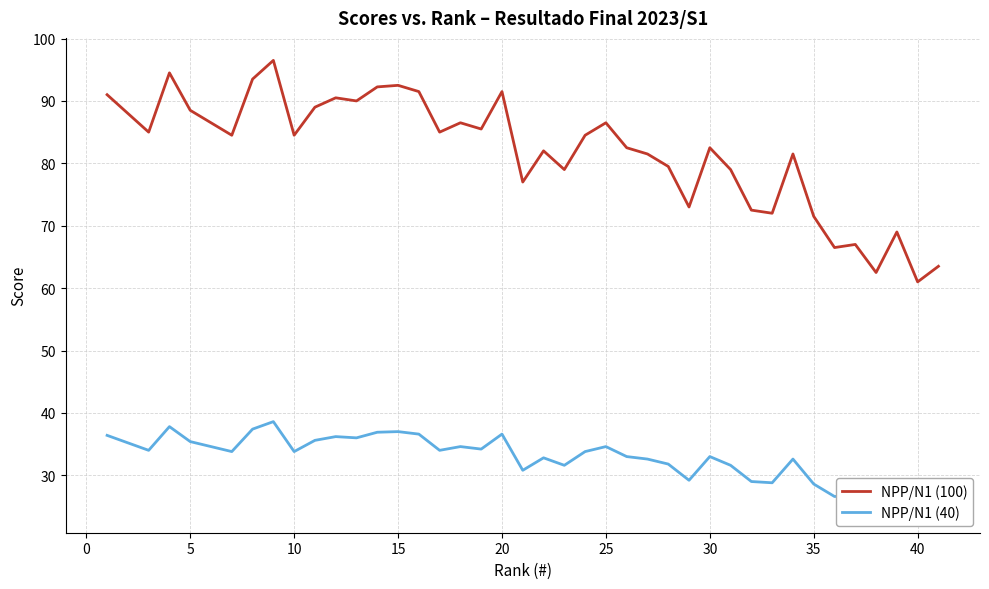

What is the highest value of the NPP/N1 (100) series?

96.5